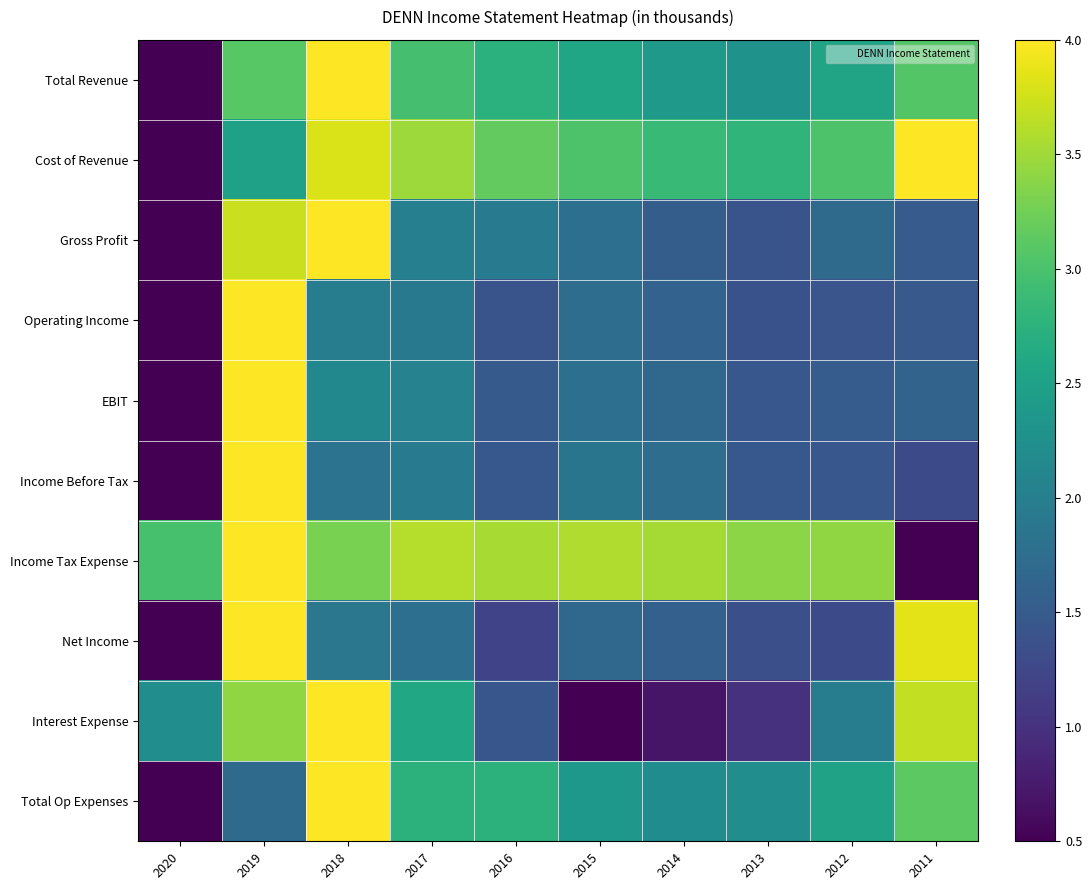

Count the number of categories in the chart.

10